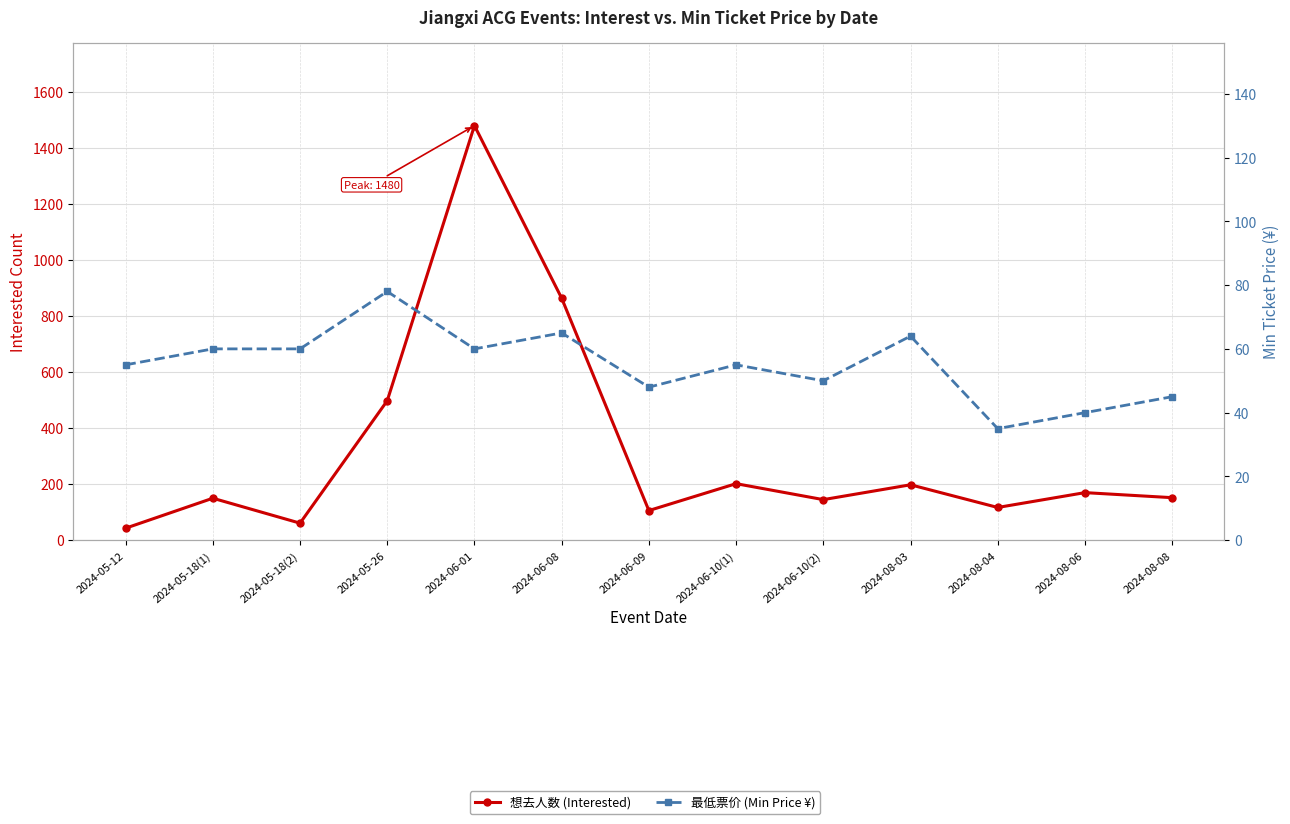

True or false: 最低票价 (Min Price ¥) has a value of 30 at 2024-05-18(2).

False